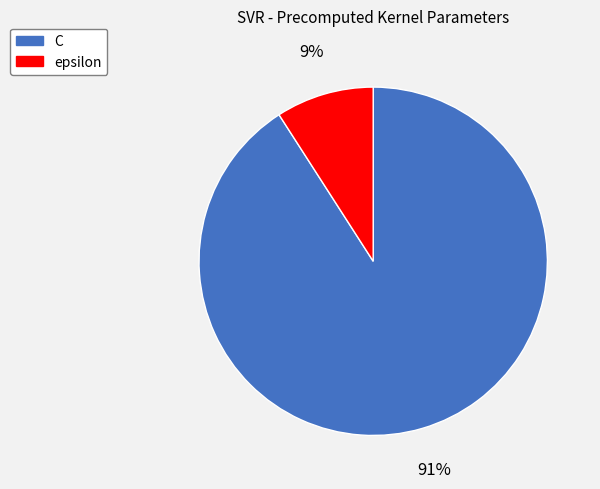

What is the largest slice in the pie chart?

C